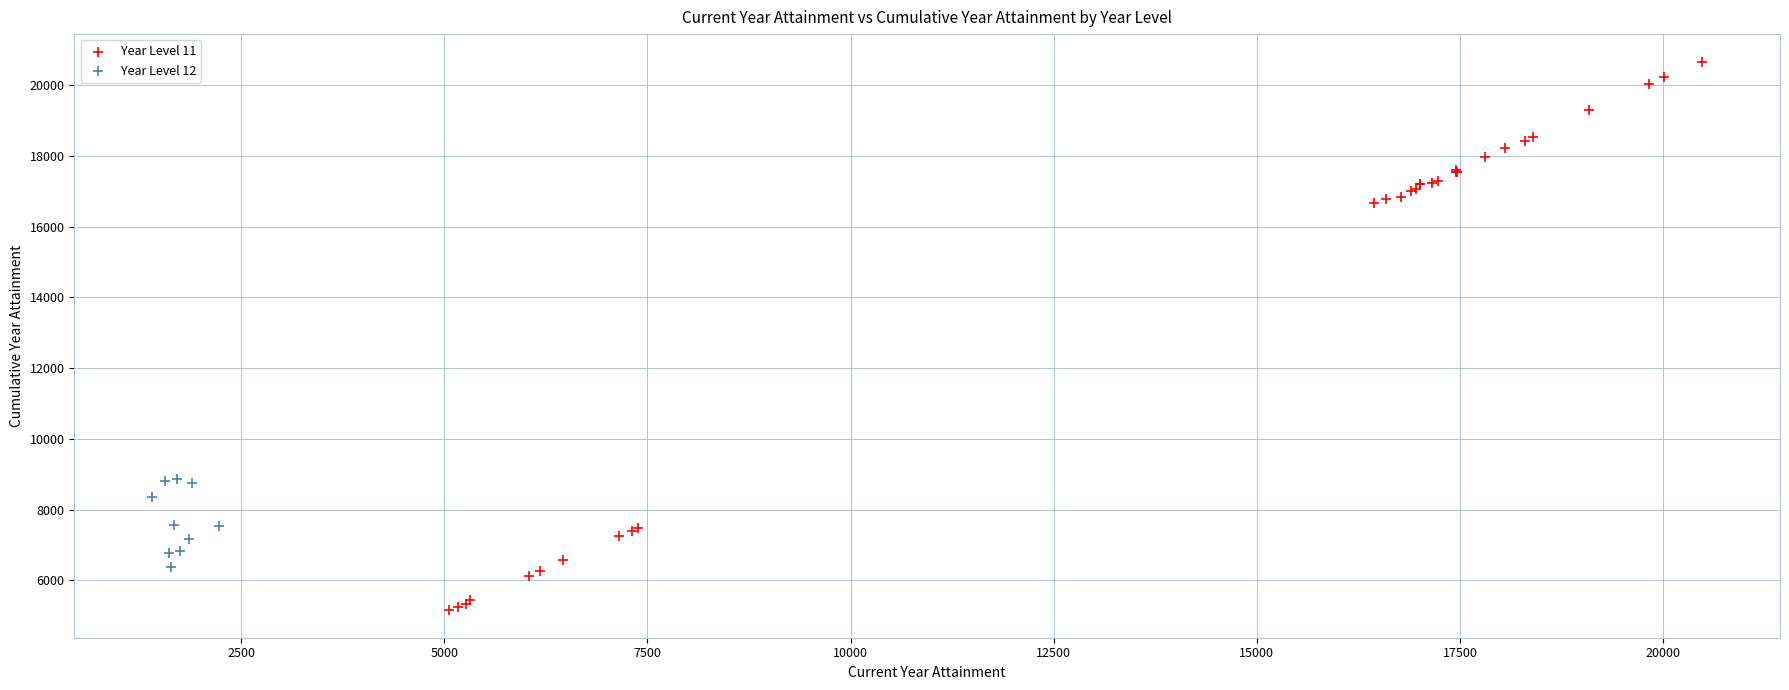

Which series reaches the minimum Y coordinate?

Year Level 11